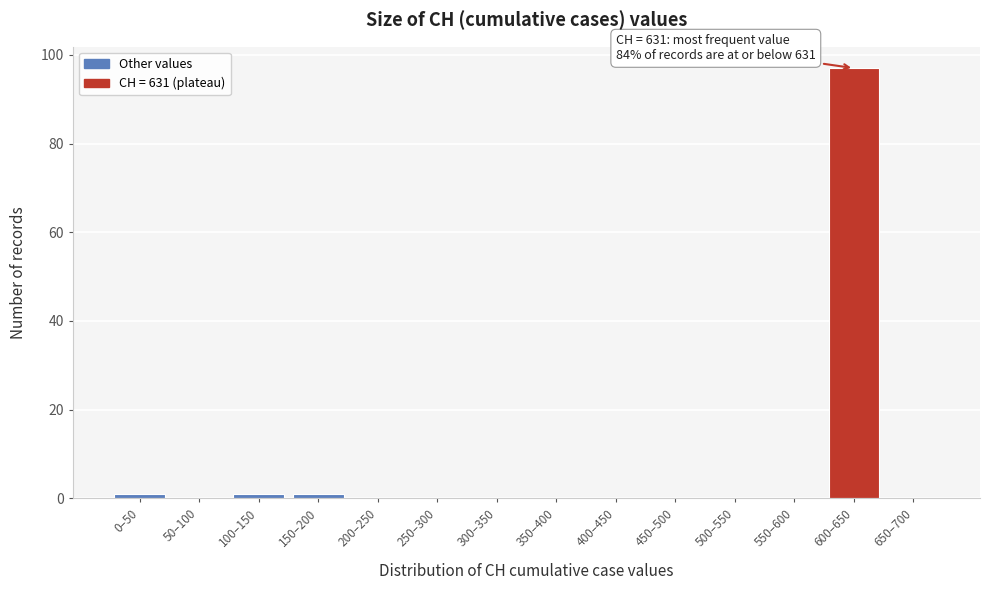

Reading left to right, list all the values displayed in this chart.

0–50=1	50–100=0	100–150=1	150–200=1	200–250=0	250–300=0	300–350=0	350–400=0	400–450=0	450–500=0	500–550=0	550–600=0	600–650=97	650–700=0